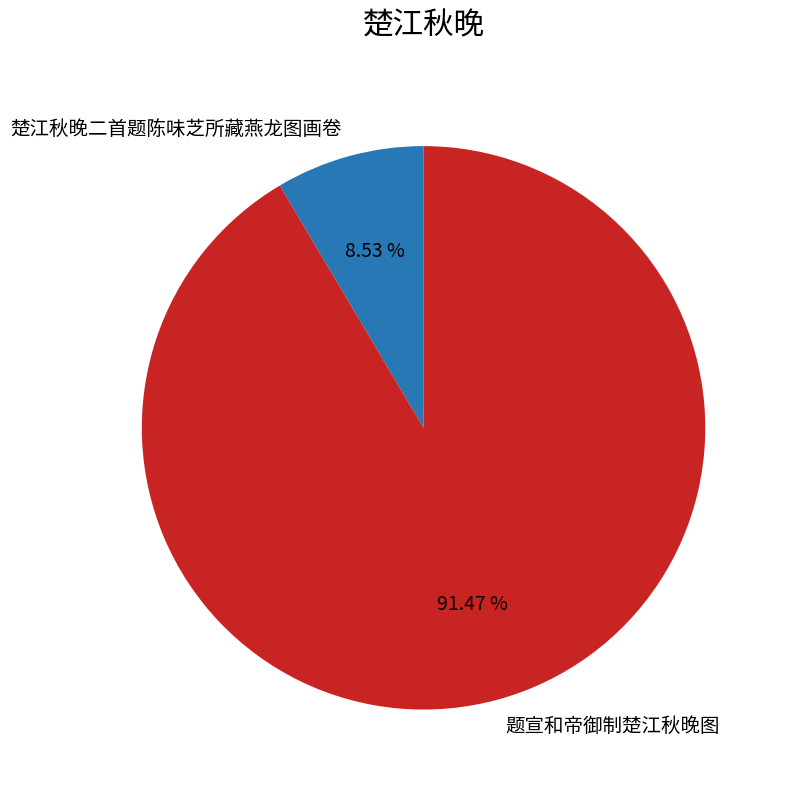

To the nearest percent, what is the difference between the 楚江秋晚二首题陈味芝所藏燕龙图画卷 and 题宣和帝御制楚江秋晚图 slice percentages?

83%